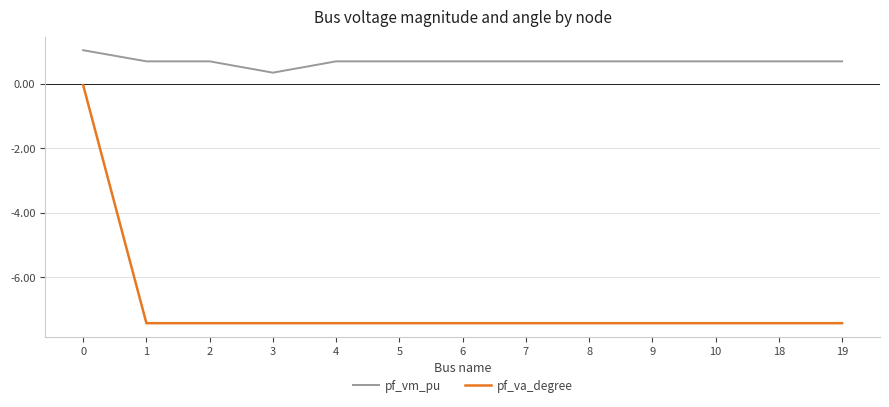

Rank the series by their average value, from lowest to highest.

pf_va_degree, pf_vm_pu